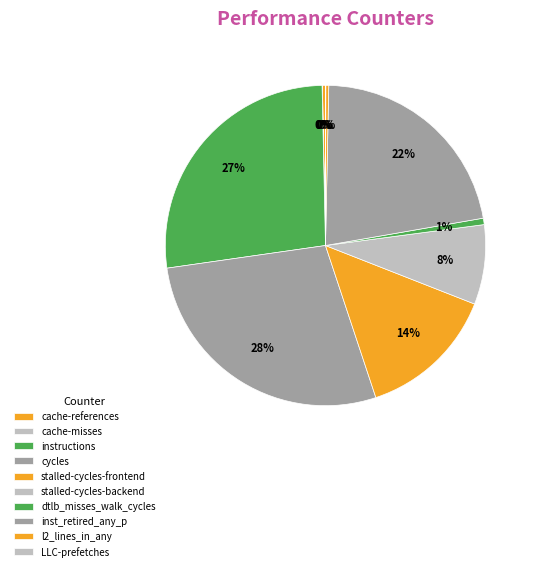

Is it true that cache-misses is 0% of the pie?

True